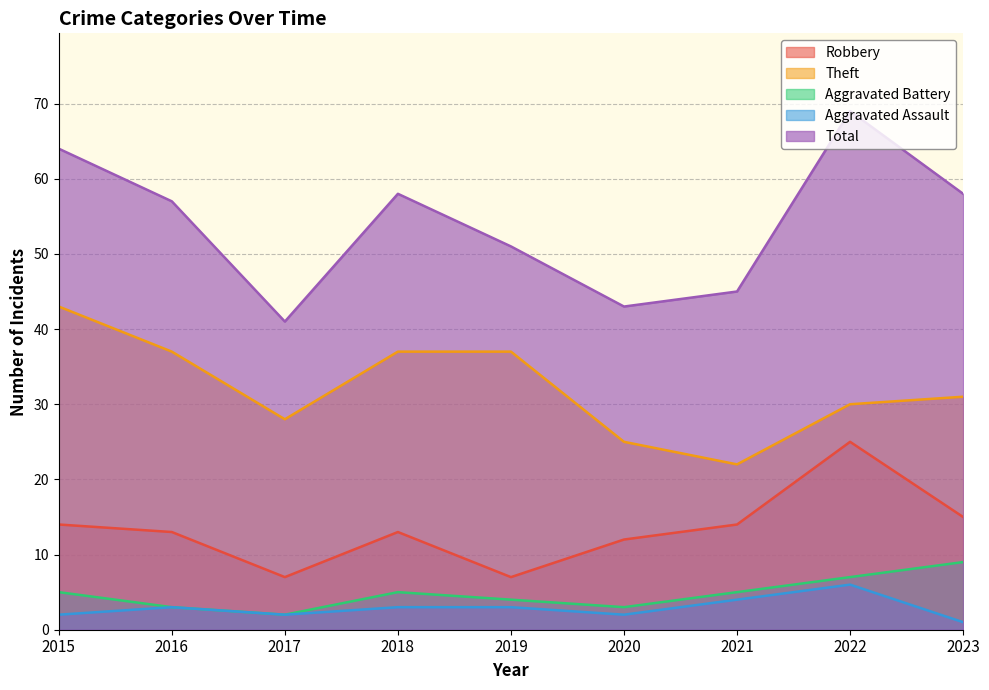

The Aggravated Assault series shows 5 at 2019. True or false?

False